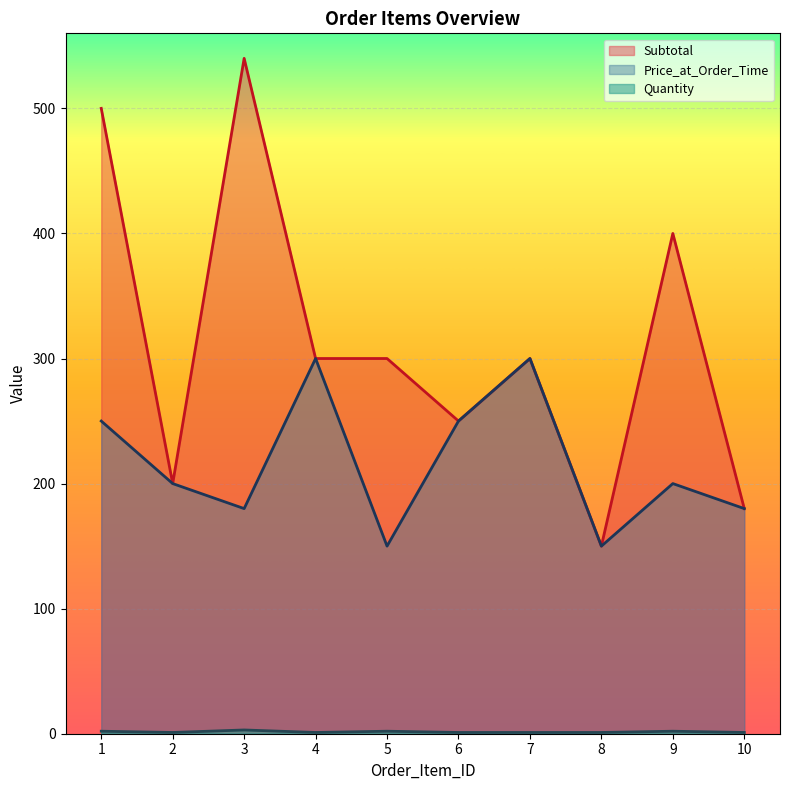

Does the chart display data point markers on the line(s)?

No